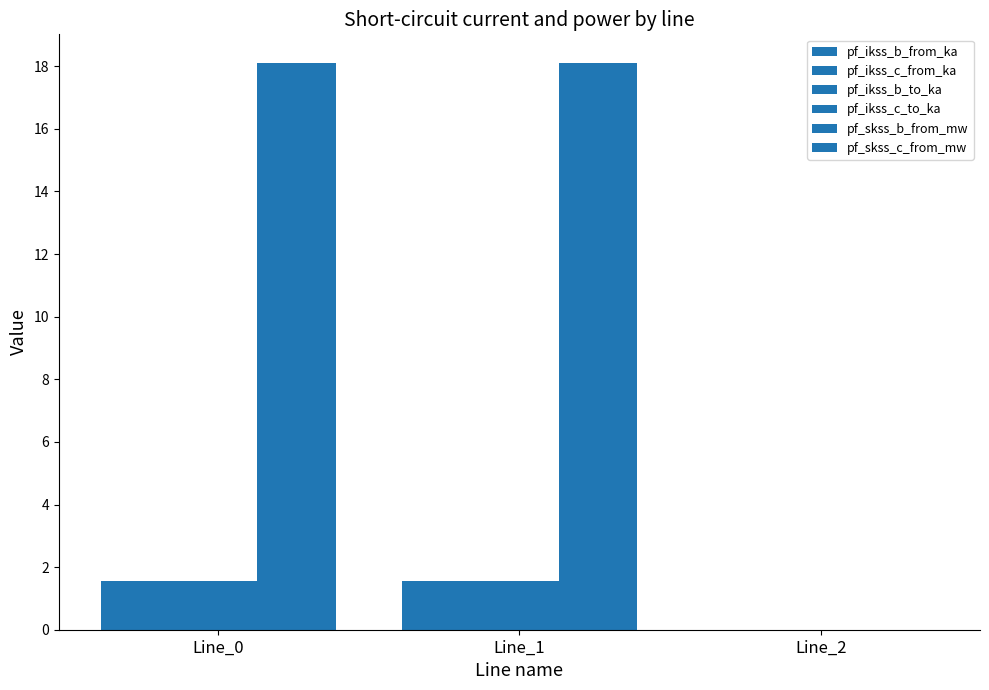

Which has a higher value, Line_2 or Line_0?

Line_0